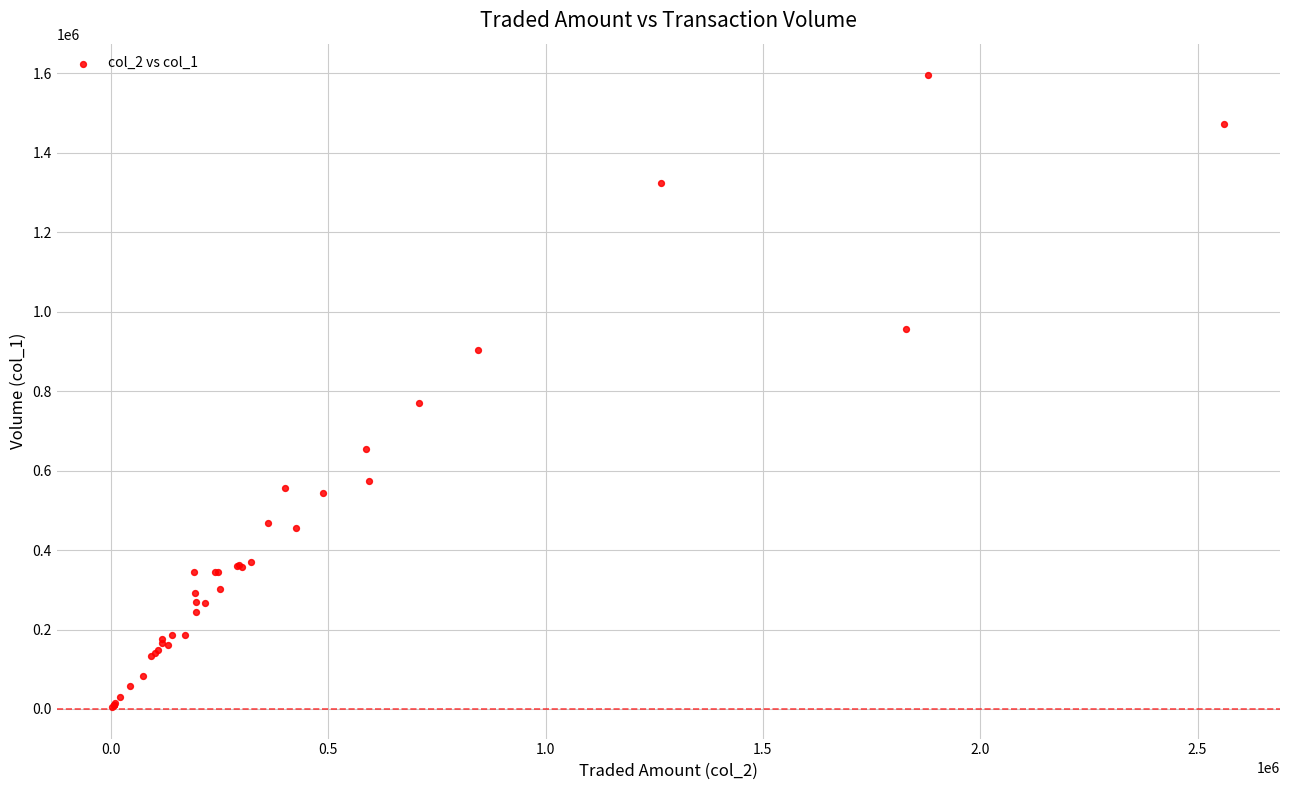

What Y value in the scatter plot is closest to 800000?

770000